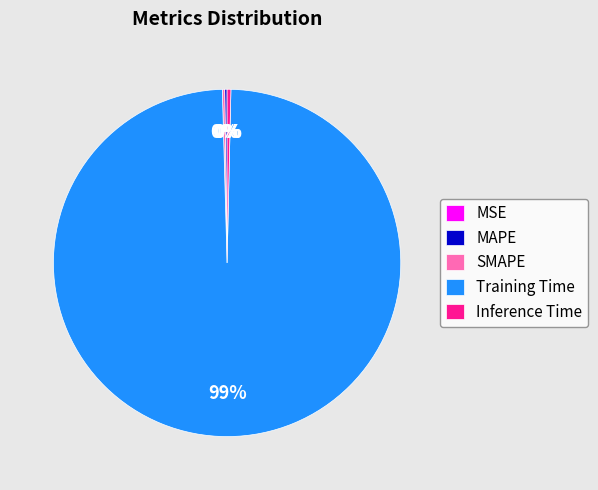

True or false: Training Time accounts for 99% of the total.

True